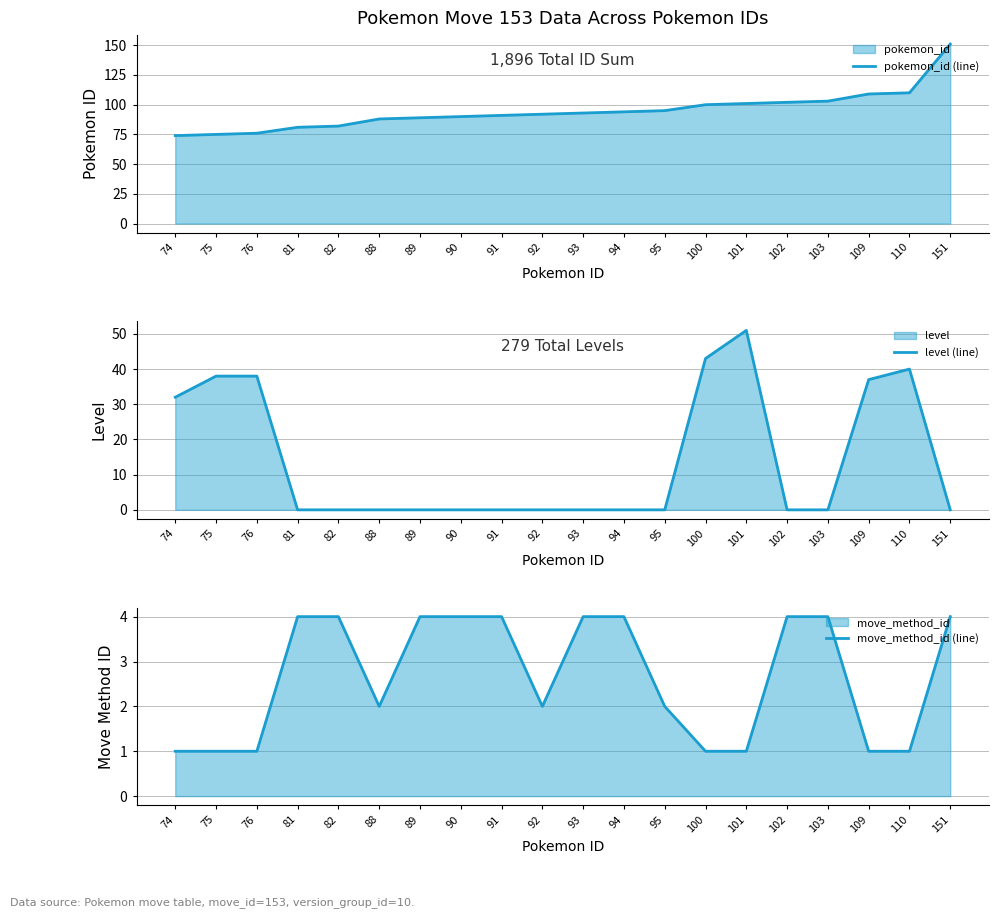

Is it true that pokemon_id (line) equals 148 at 95?

False